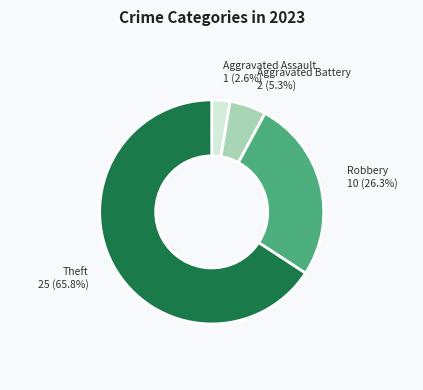

Which slice represents more than half of the pie?

Theft